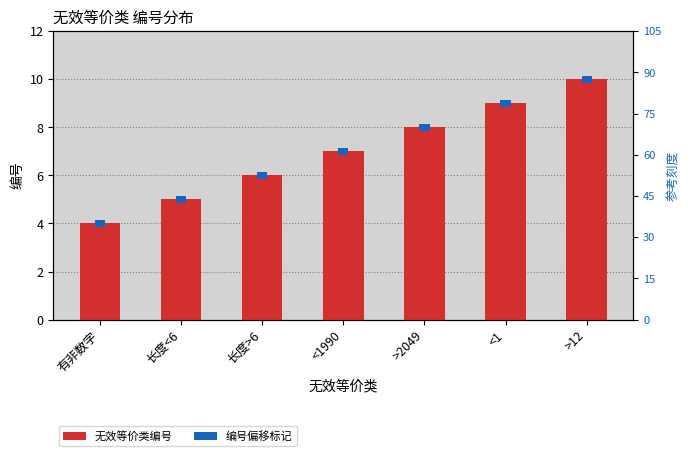

At which category does the chart reach its peak across all series?

>12